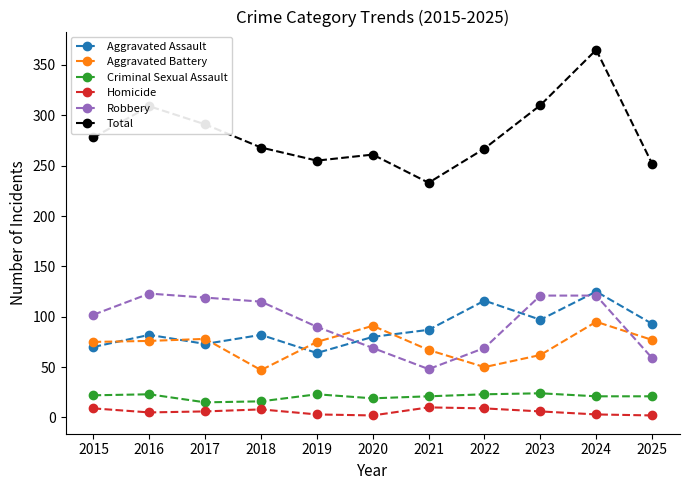

What is the difference between the maximum and minimum values in the Robbery series?

75